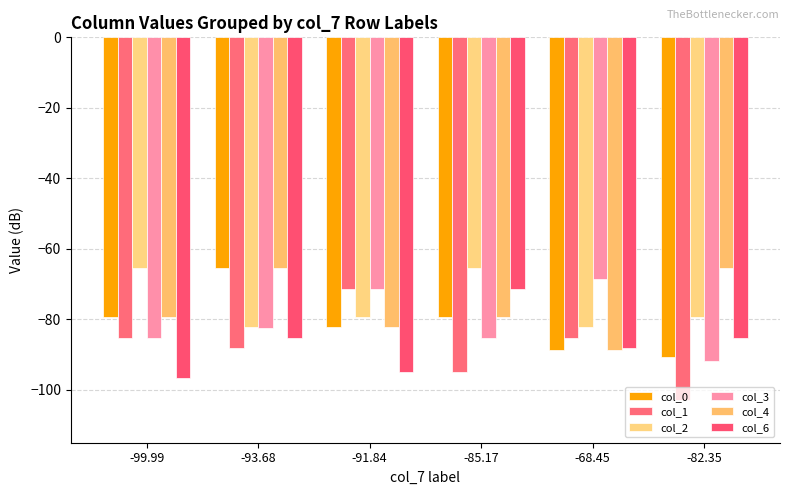

True or false: col_1 has a value of -42.5 at -93.68.

False